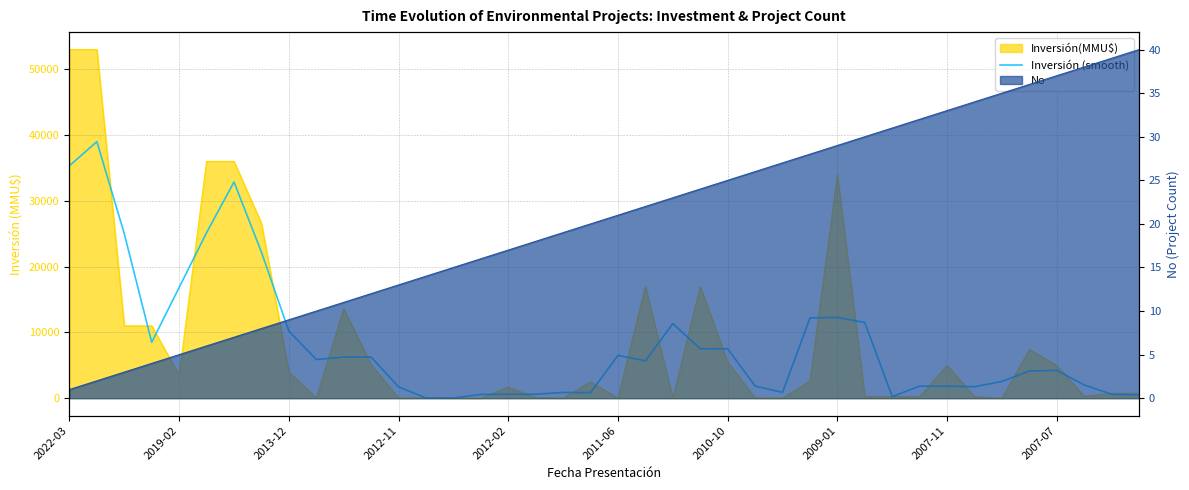

How many points are lower than both their immediate neighbors (excluding endpoints)?

9